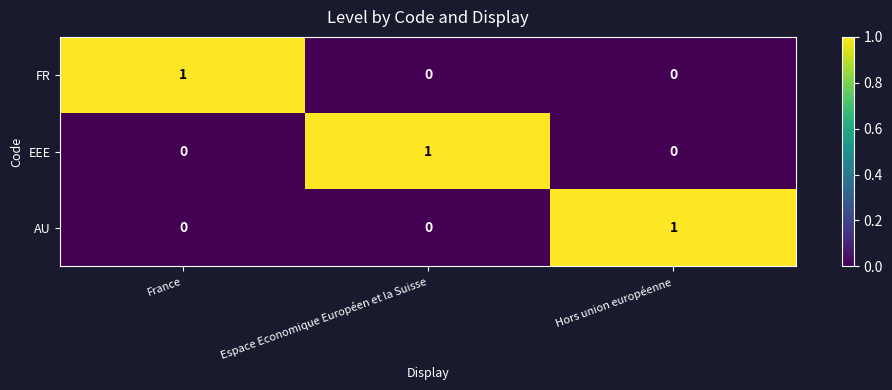

At how many categories does at least one series exceed 0?

3